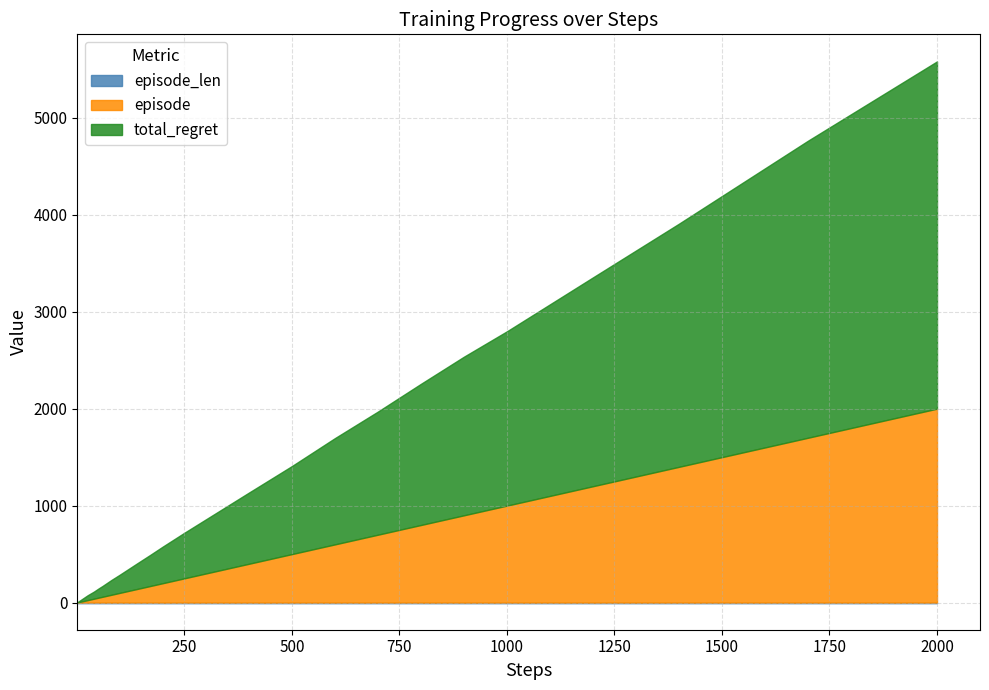

What is the highest value of the episode series?

2000